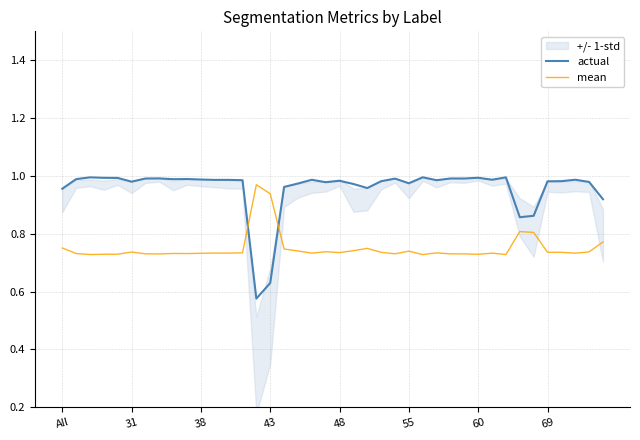

The mean series shows 0.7 at 27. True or false?

True